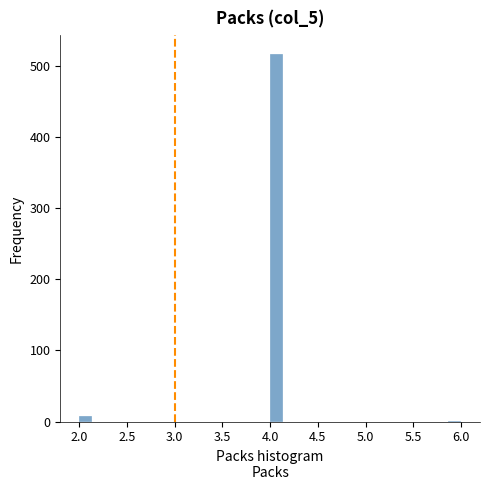

Read against the x-axis, roughly where is the centre of the tallest bar?

4.05